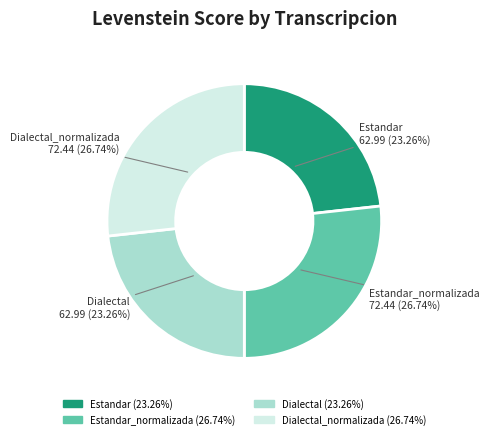

Is there a majority slice in this chart?

No